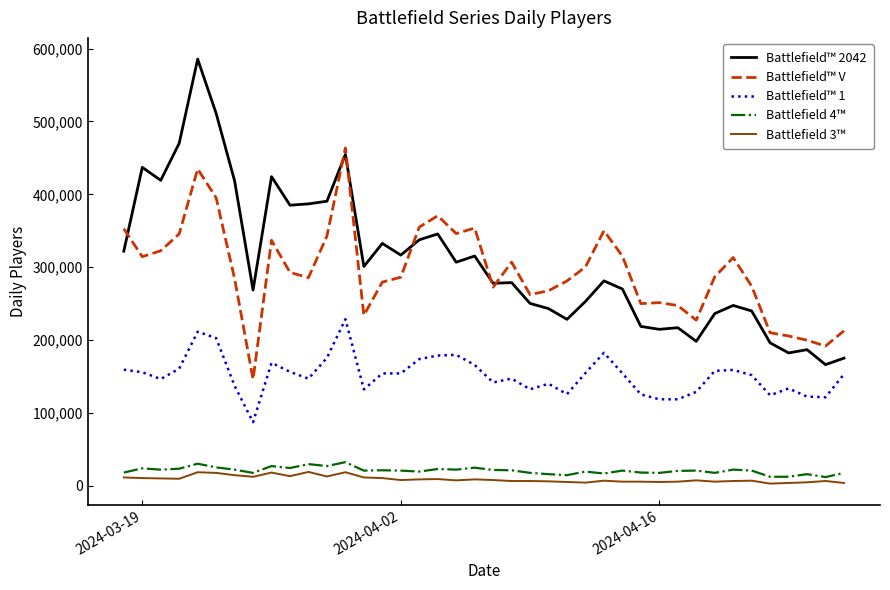

What is the smallest value displayed?

3129